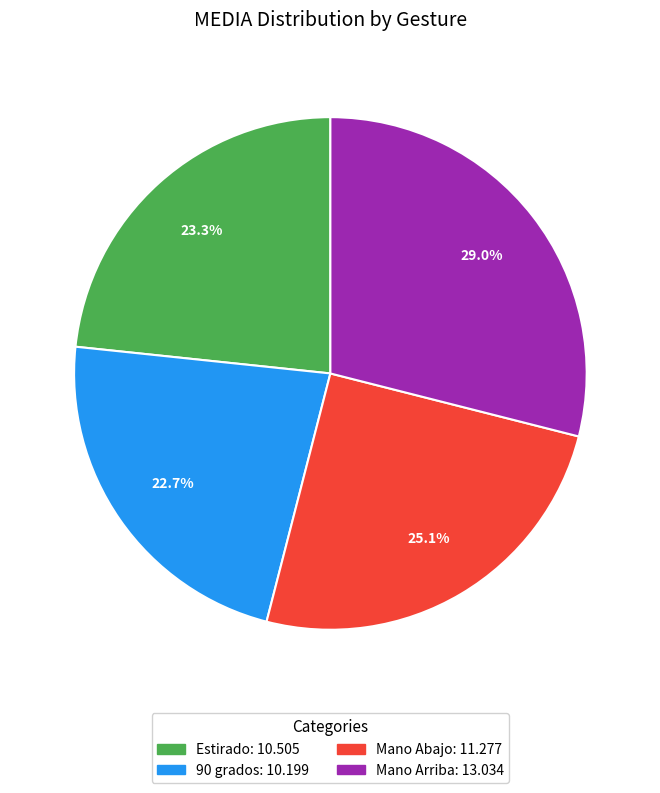

To the nearest percent, what is the difference between the largest and smallest slice percentages?

6%